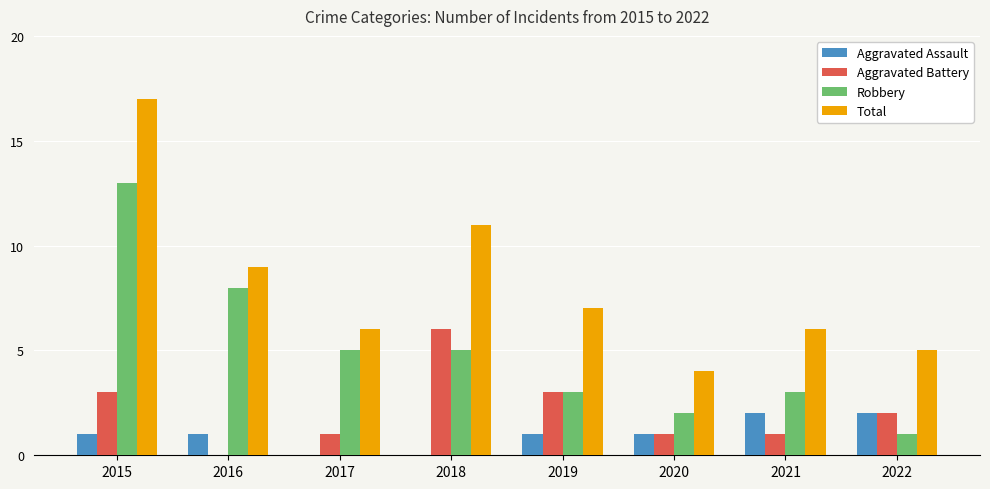

Is the value of Aggravated Assault at 2019 greater than the value of Robbery at 2019?

No